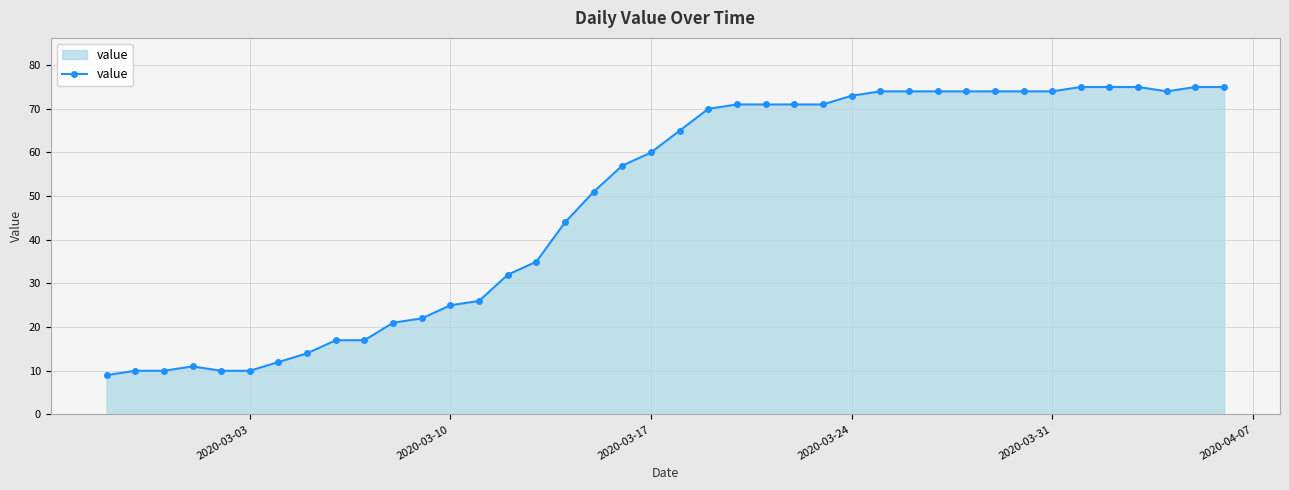

What is the value of the 19th point from the left?

57